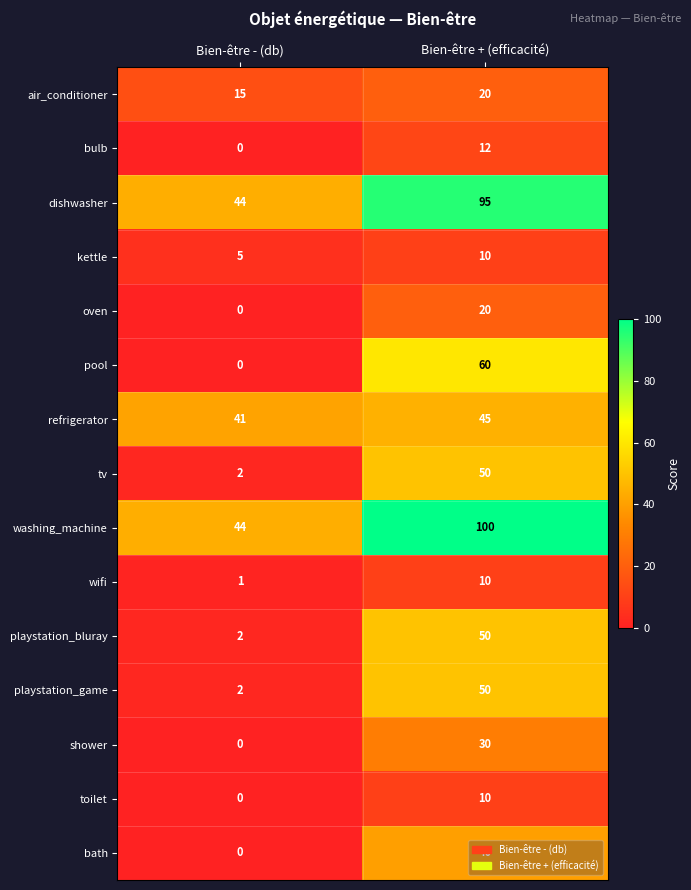

List the labels in order of washing_machine value, smallest first.

Bien-être - (db), Bien-être + (efficacité)